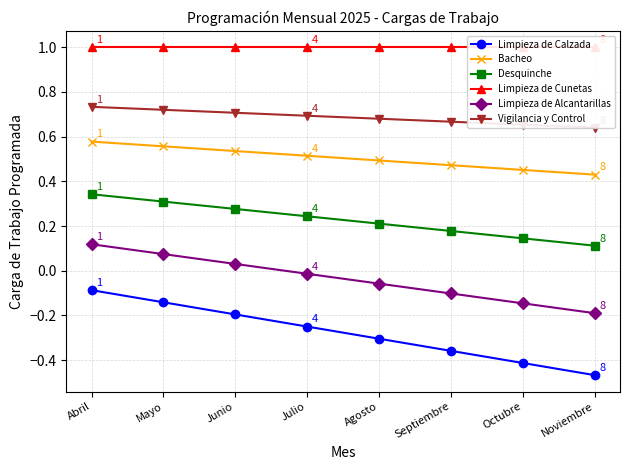

How many categories are shown in the chart?

8